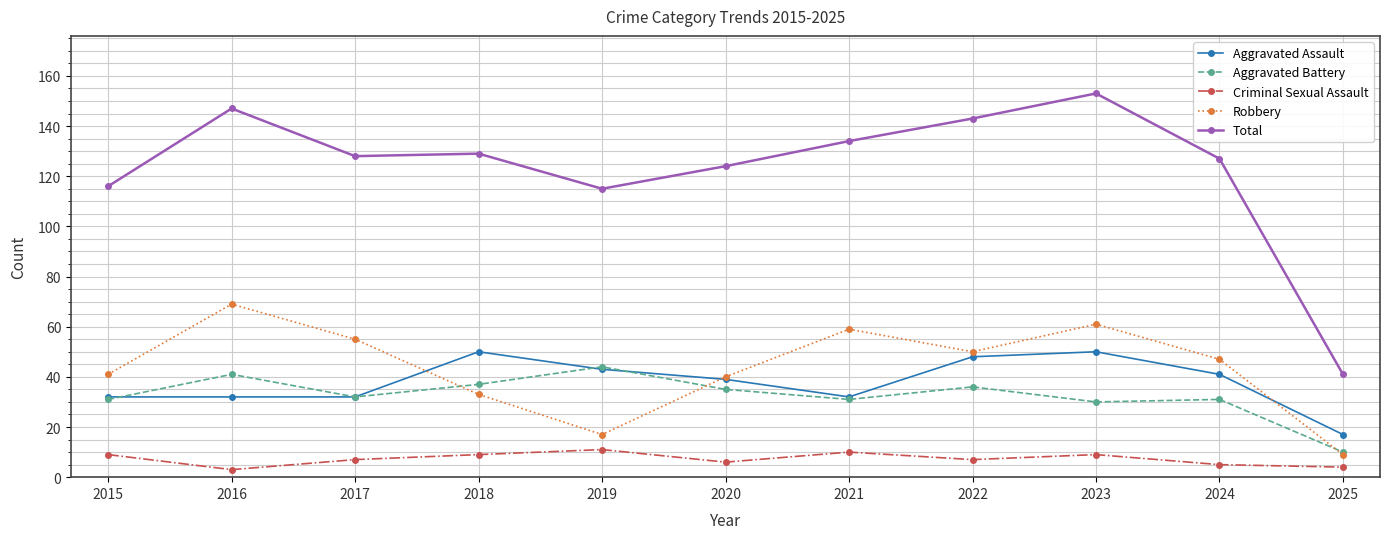

Which series has the largest range (max minus min)?

Total